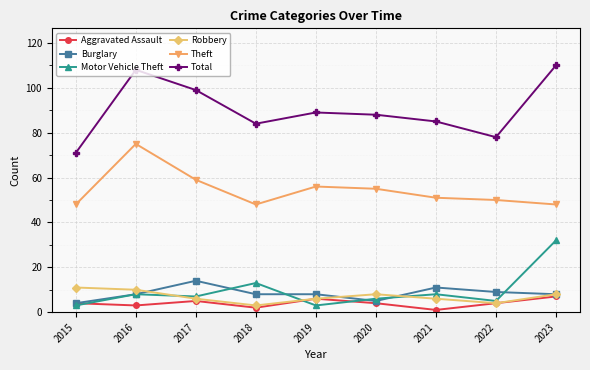

Does the chart have visible grid lines?

Yes